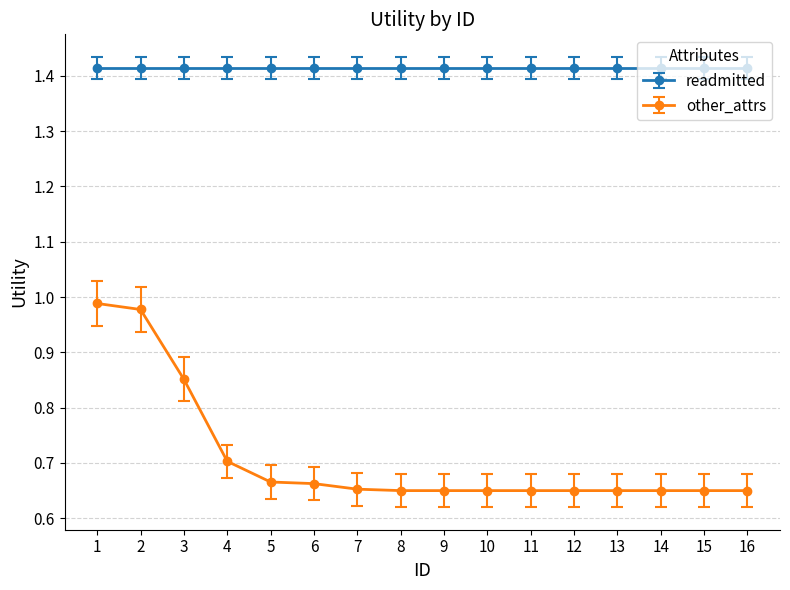

Which series has the largest range (max minus min)?

other_attrs